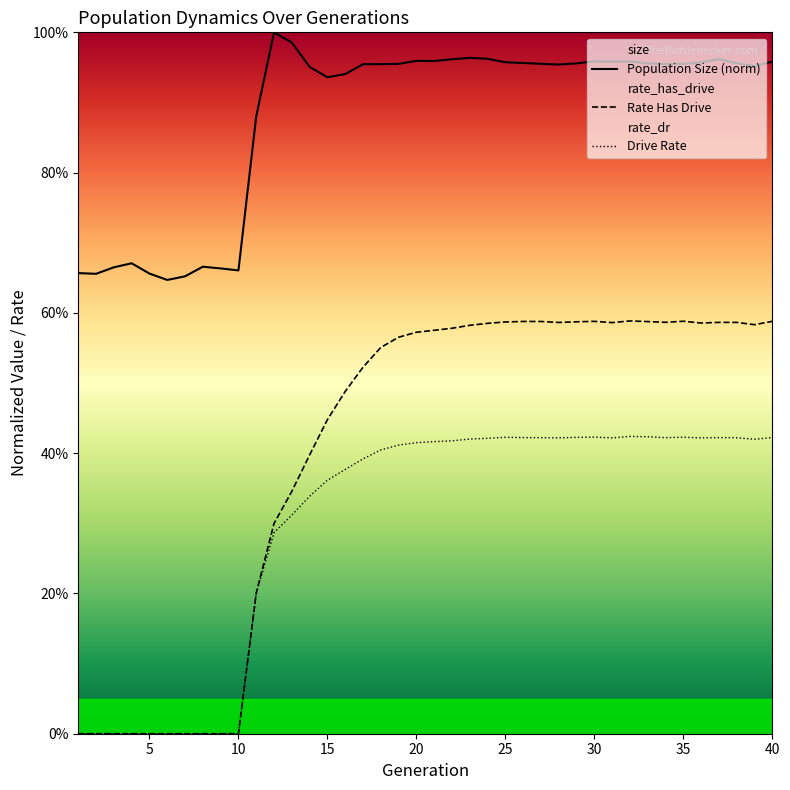

What is the difference between the second highest and minimum values in the Rate Has Drive series?

0.6